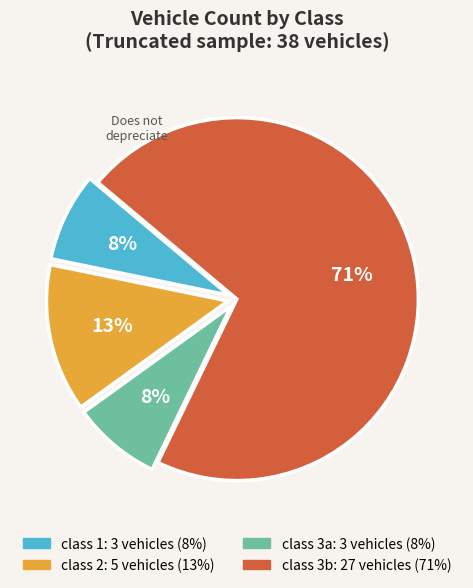

How many segments does this pie chart have?

4